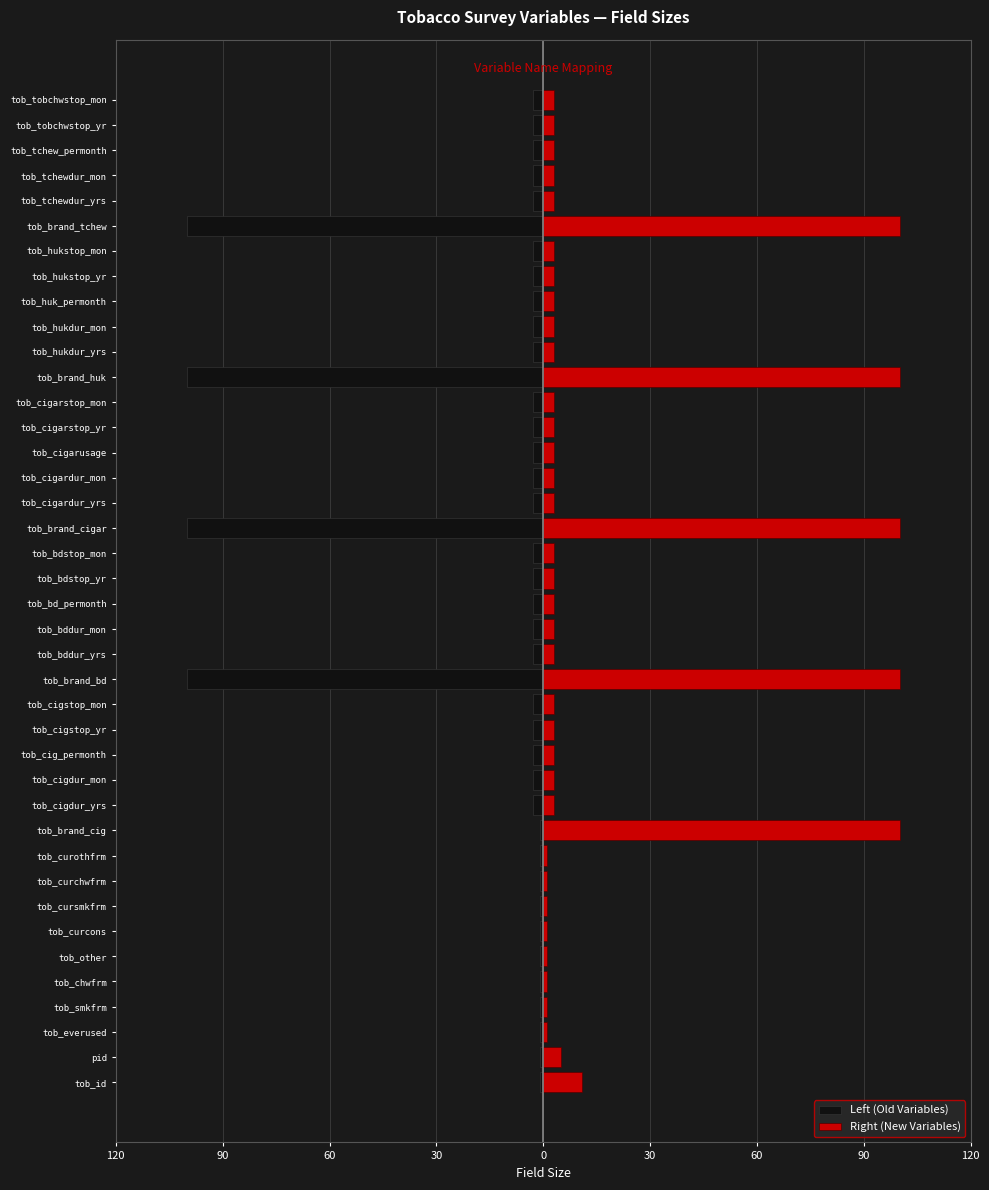

The Left (Old Variables) series shows -2 at tob_smkfrm. True or false?

False